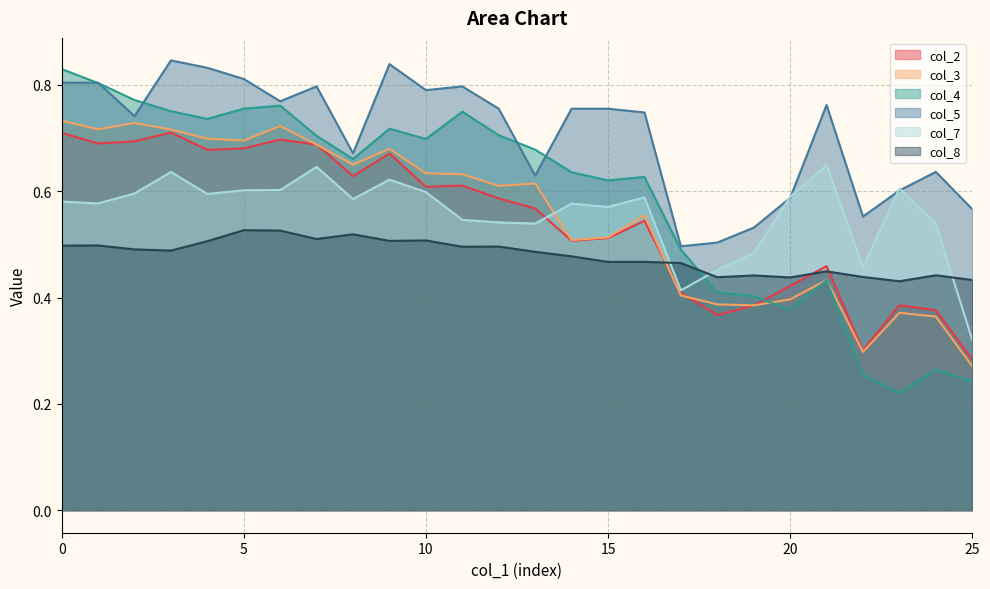

In col_3, how many points are higher than both neighbors (excluding endpoints)?

7